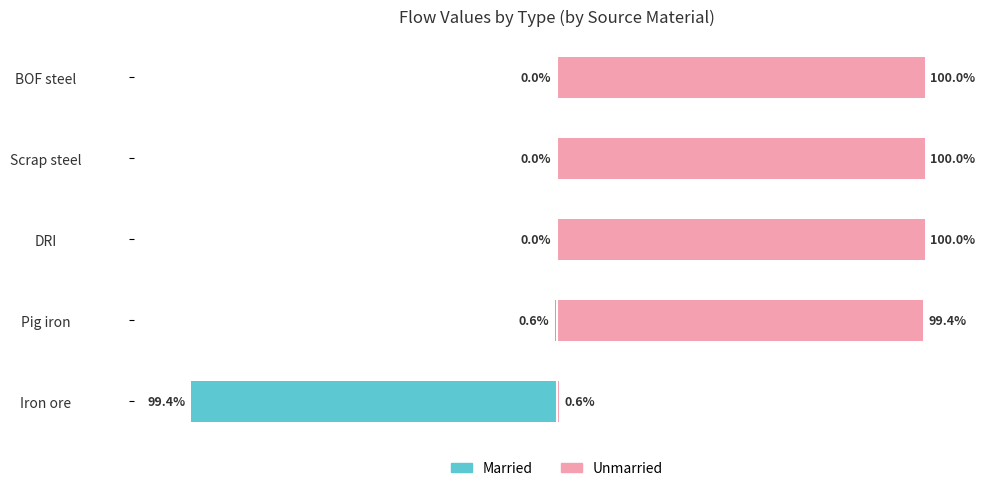

The value of Unmarried at Pig iron is 99.4. True or false?

True